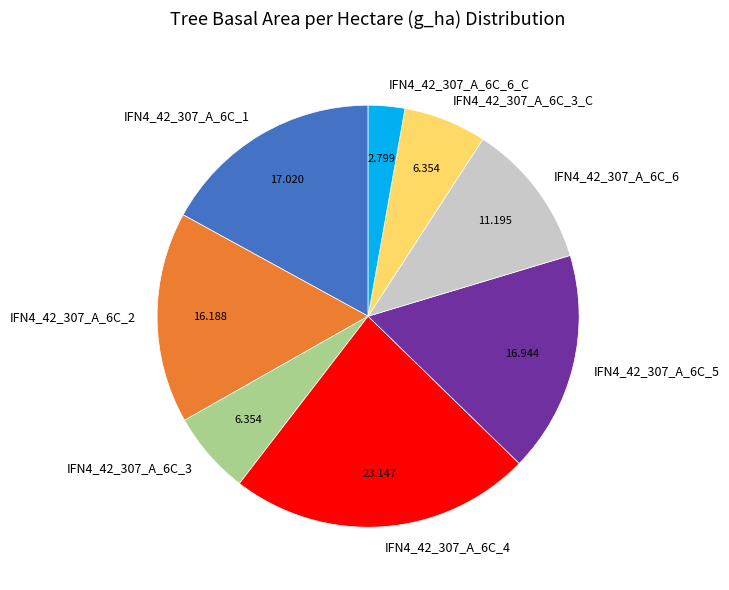

Combined, do IFN4_42_307_A_6C_4 and IFN4_42_307_A_6C_5 account for over 50%?

No